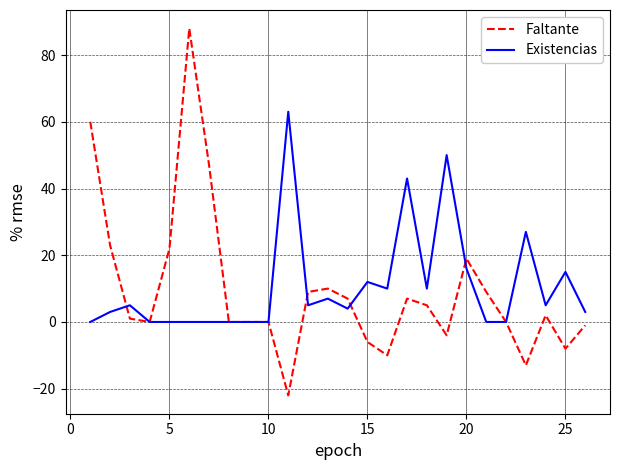

Which series has the largest range (max minus min)?

Faltante